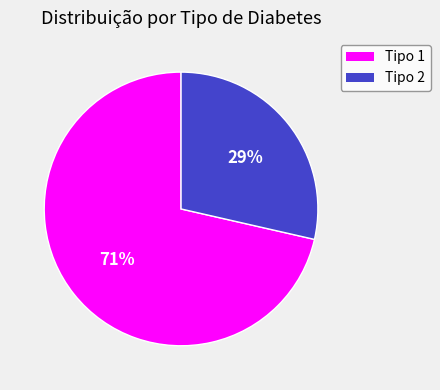

Rank the categories by value from highest to lowest.

Tipo 1, Tipo 2